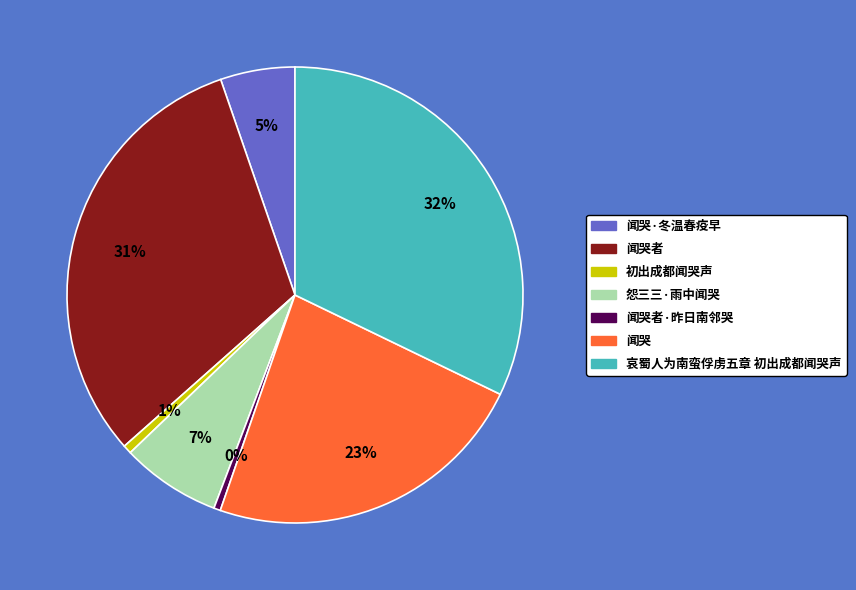

Is there a majority slice in this chart?

No